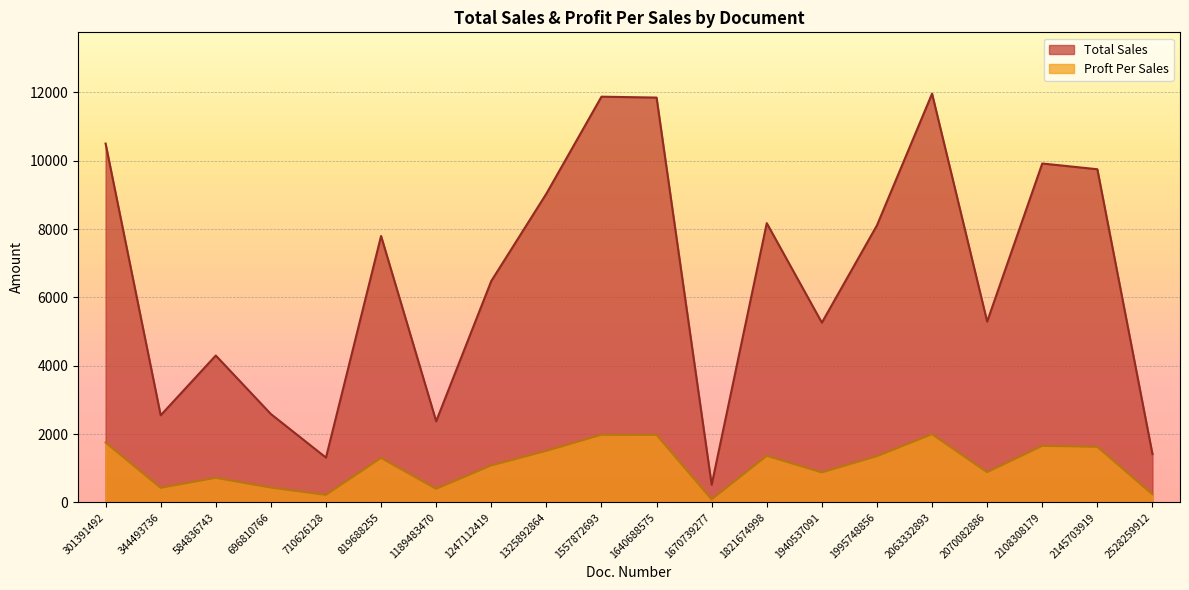

How many interior local peaks does the Total Sales series have?

6